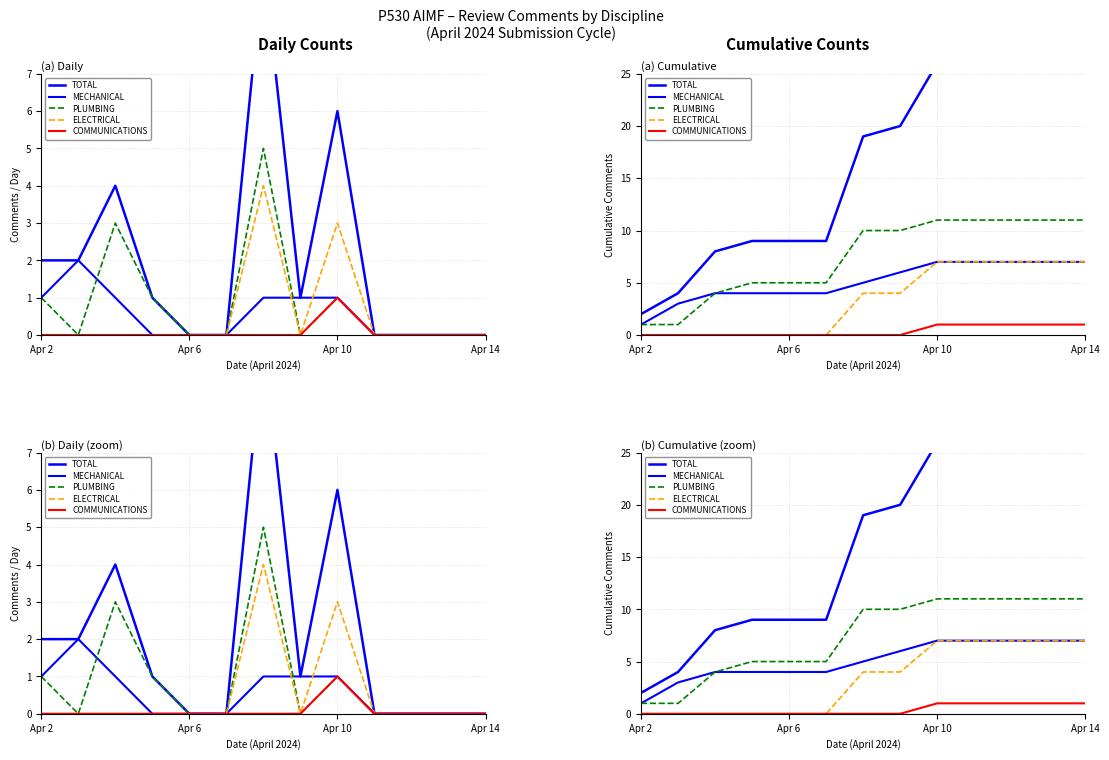

True or false: PLUMBING has more than 0 interior local peaks.

False